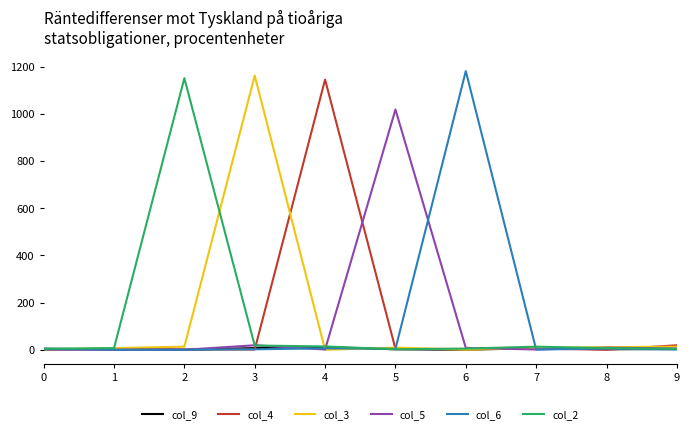

Which series has the widest spread of values?

col_6